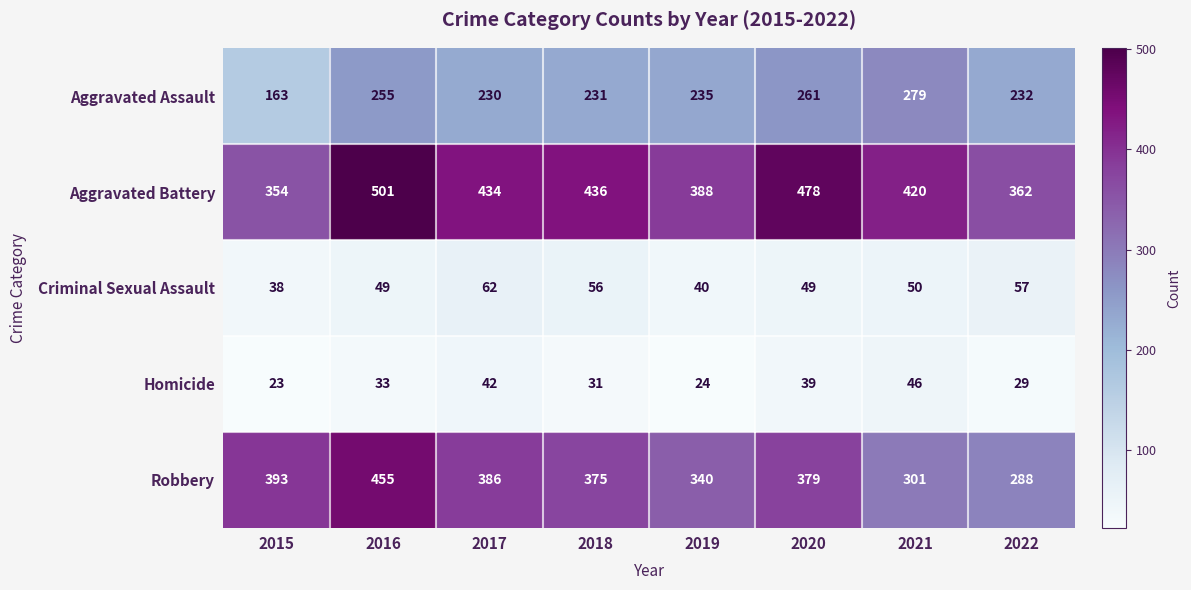

What is the minimum value shown in the chart?

23